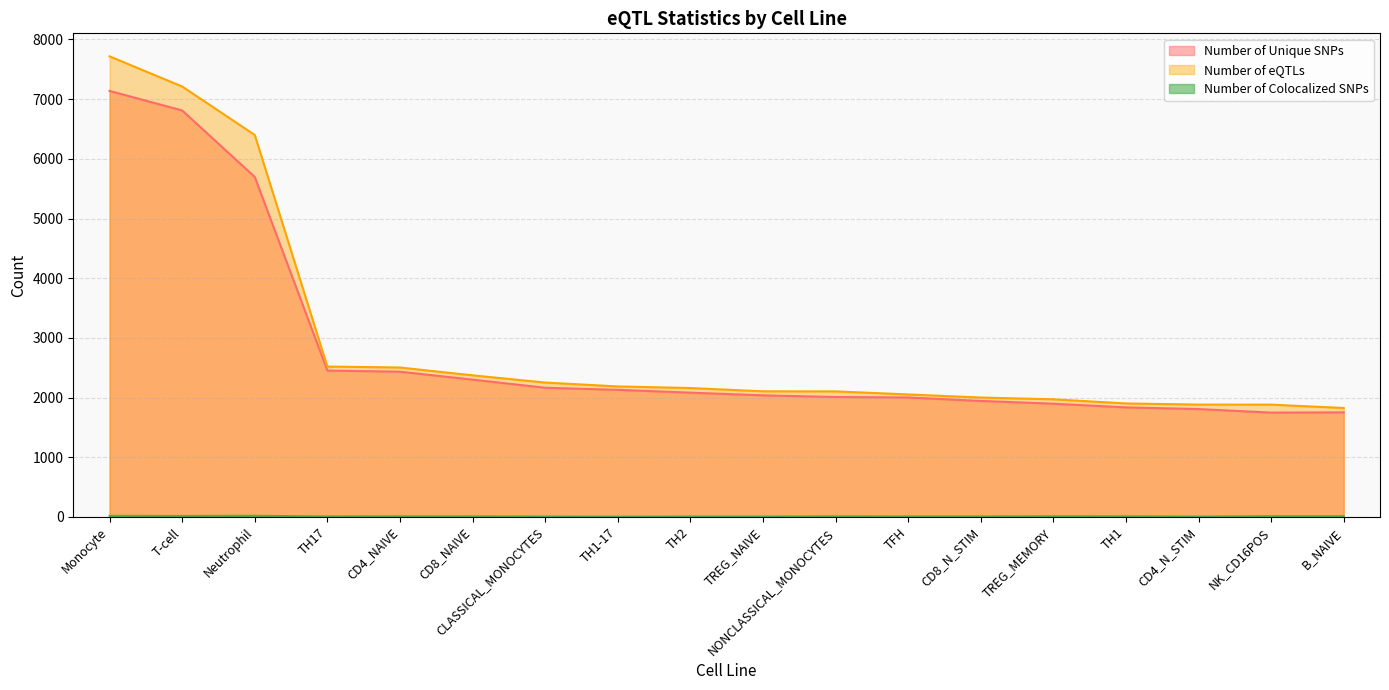

Between TREG_MEMORY and TREG_NAIVE, which is larger?

TREG_NAIVE